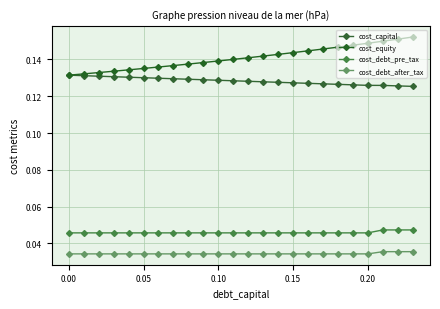

True or false: cost_debt_after_tax and cost_equity cross at least once.

False